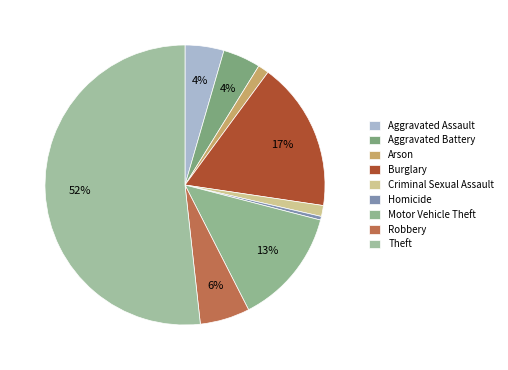

The Aggravated Battery slice represents 4% of the pie. True or false?

True